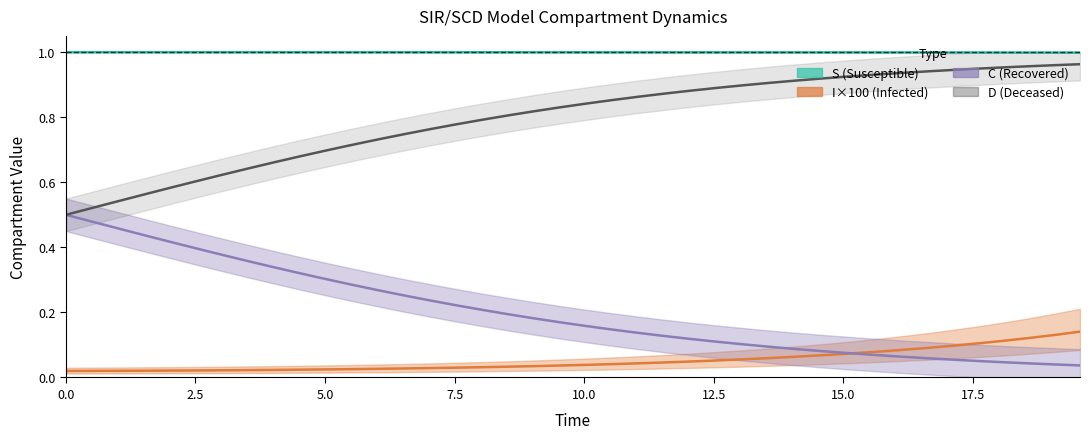

What is the maximum value for C?

0.5